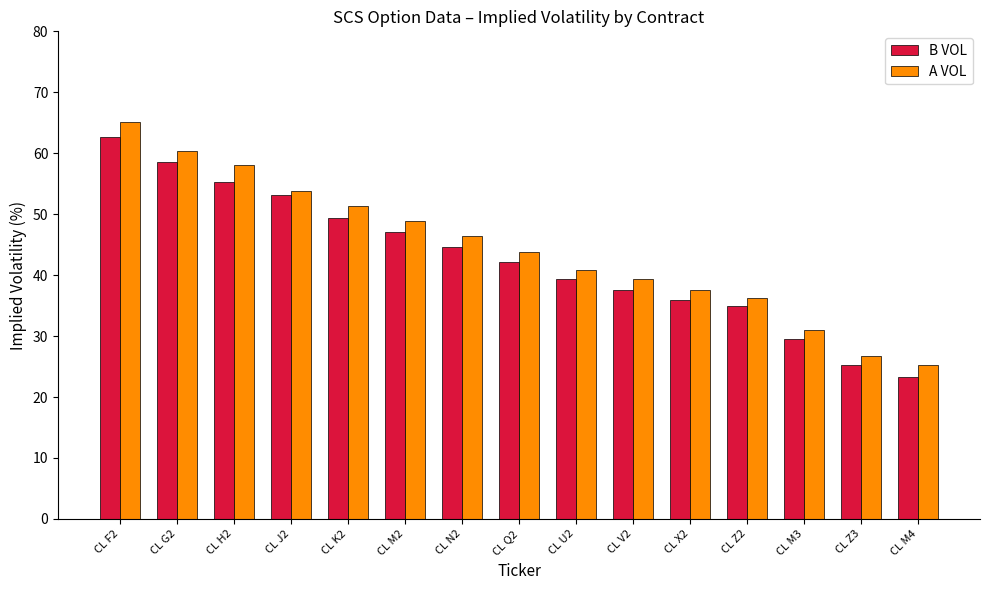

Rank the series by their average value, from lowest to highest.

B VOL, A VOL